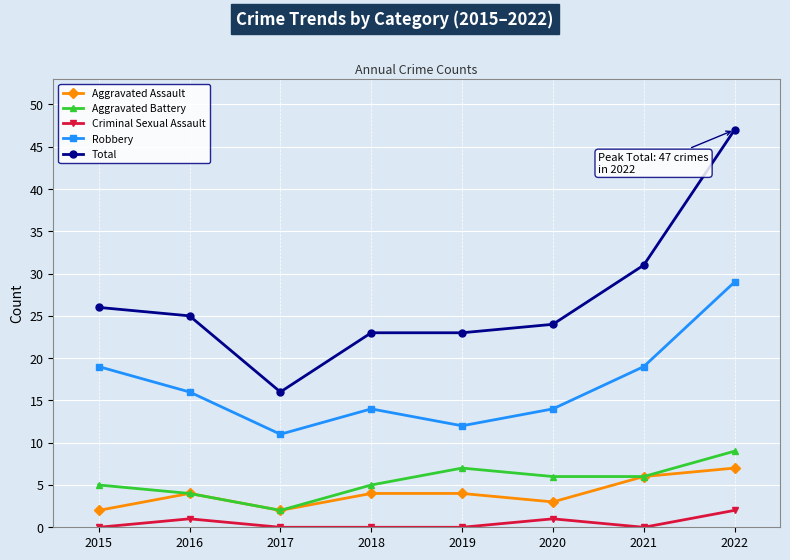

Between 2015 and 2016, which series saw the biggest shift?

Robbery